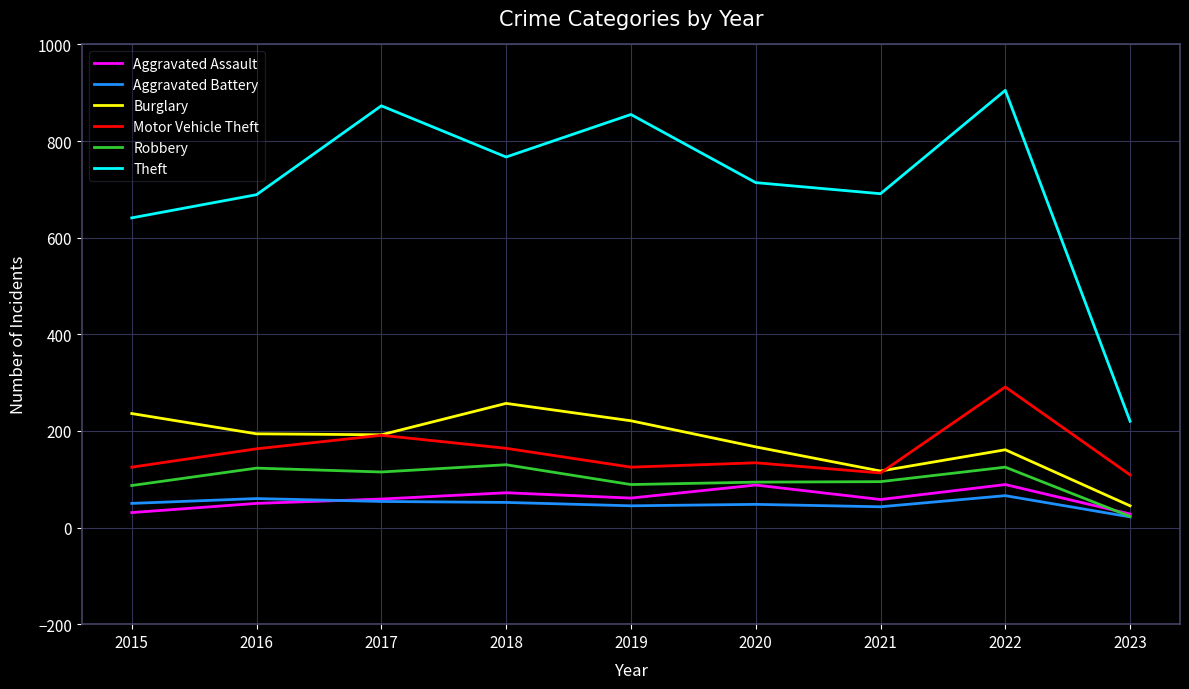

True or false: Robbery and Theft cross at least once.

False